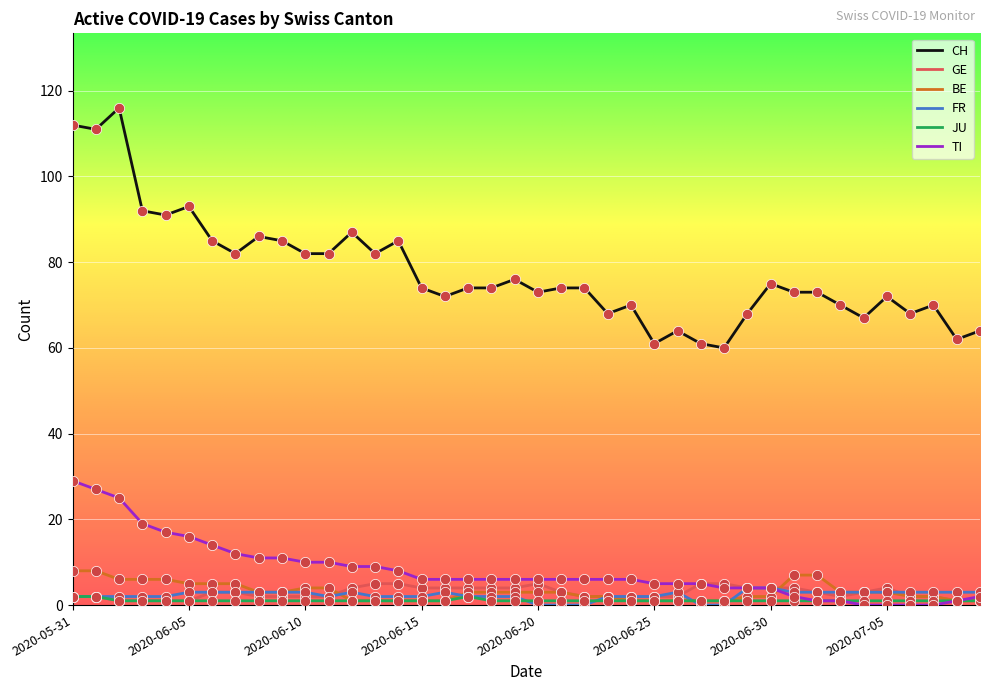

Which series has the widest spread of values?

CH